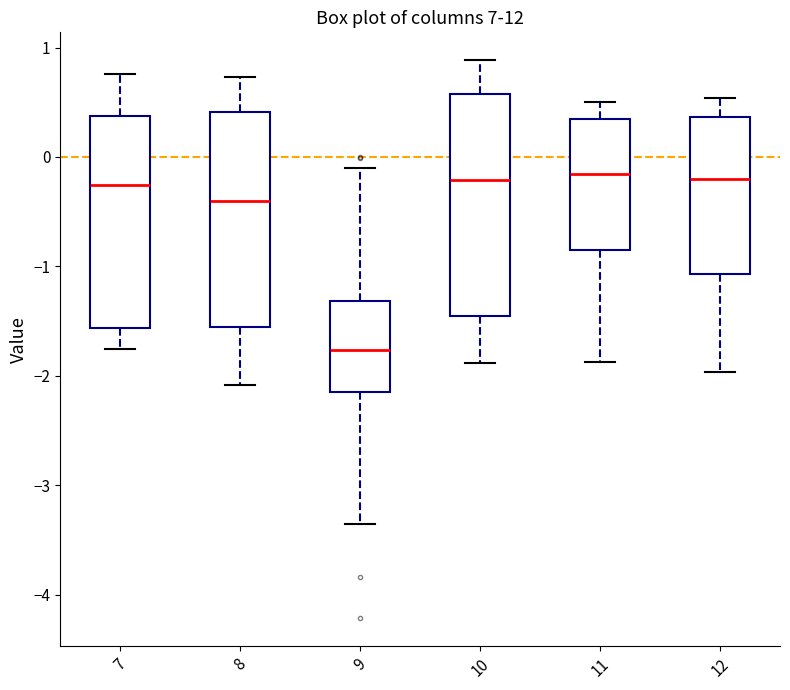

Reading left to right, transcribe this box plot: for each box, give where its median line is, the range the box spans, and where its two whiskers end, as read against the y-axis. The values are not printed on the chart, so give them approximately, as read against the axis.

7: median -0.3, box -1.6 to 0.4, whiskers -1.8 to 0.8
8: median -0.4, box -1.6 to 0.4, whiskers -2.1 to 0.7
9: median -1.8, box -2.2 to -1.3, whiskers -3.4 to -0.1
10: median -0.2, box -1.5 to 0.6, whiskers -1.9 to 0.9
11: median -0.2, box -0.9 to 0.3, whiskers -1.9 to 0.5
12: median -0.2, box -1.1 to 0.4, whiskers -2.0 to 0.5